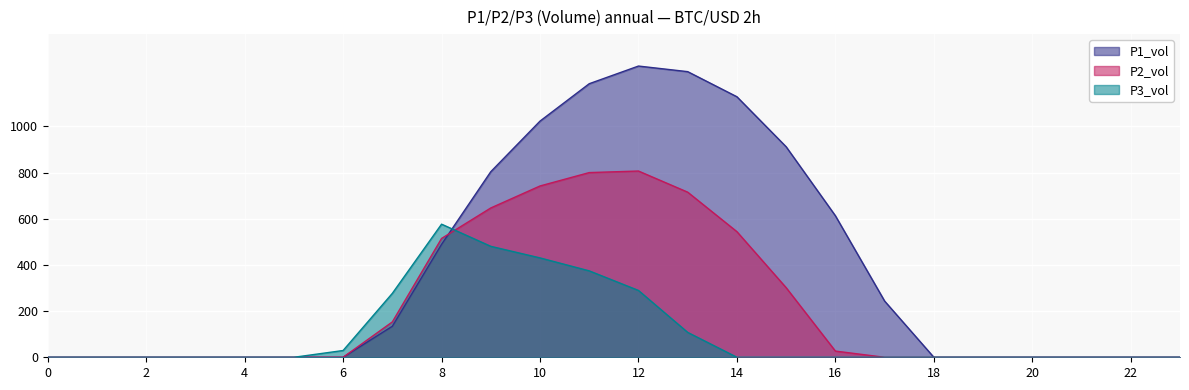

What is the sum of all series_0 values?

9032.0